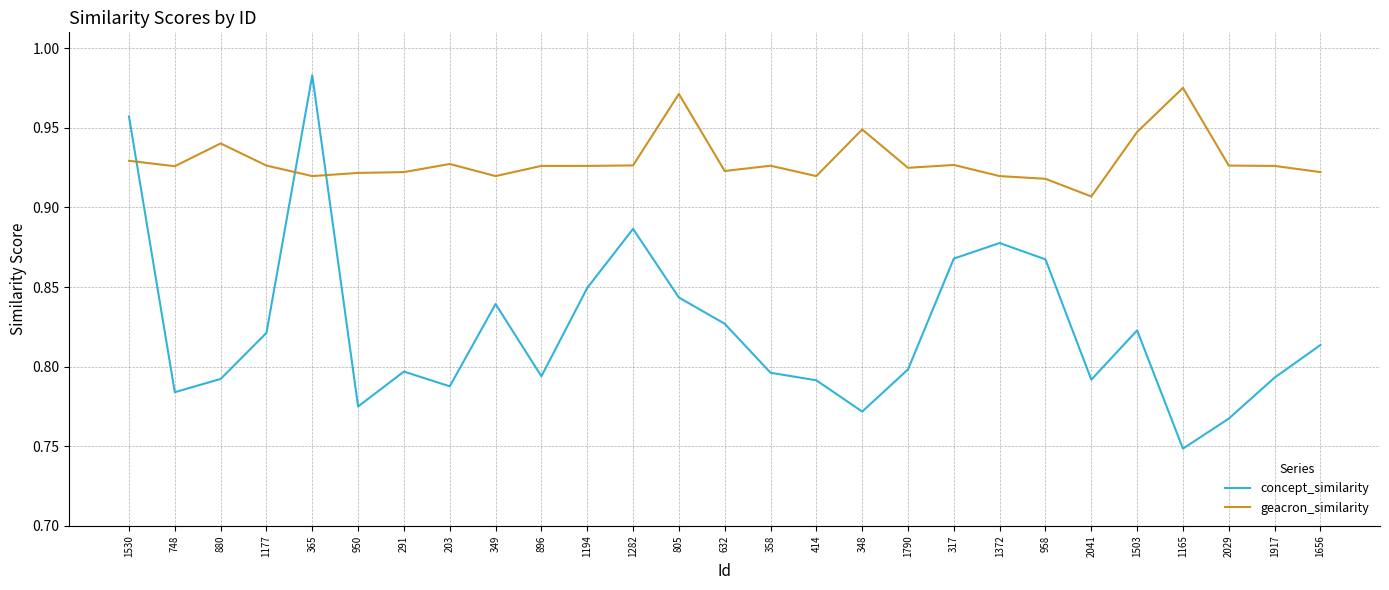

Which series changed the most between 365 and 317?

concept_similarity